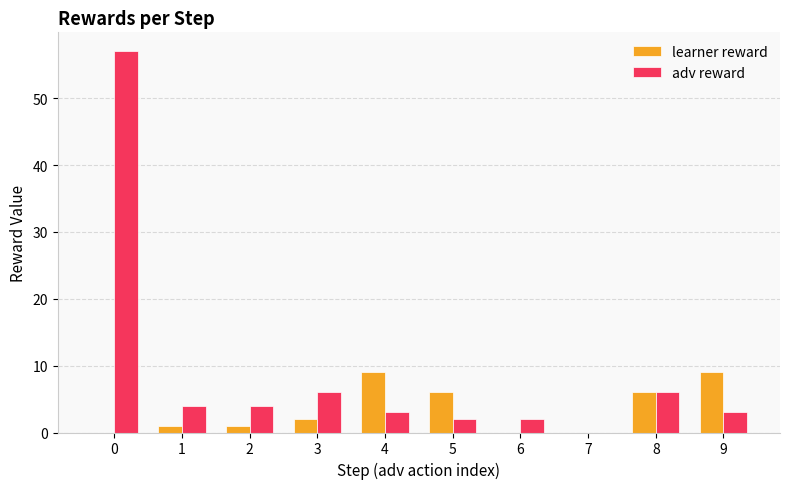

Reading right to left, transcribe all the data shown in this chart.

learner reward: 9	6	0	0	6	9	2	1	1	0
adv reward: 3	6	0	2	2	3	6	4	4	57